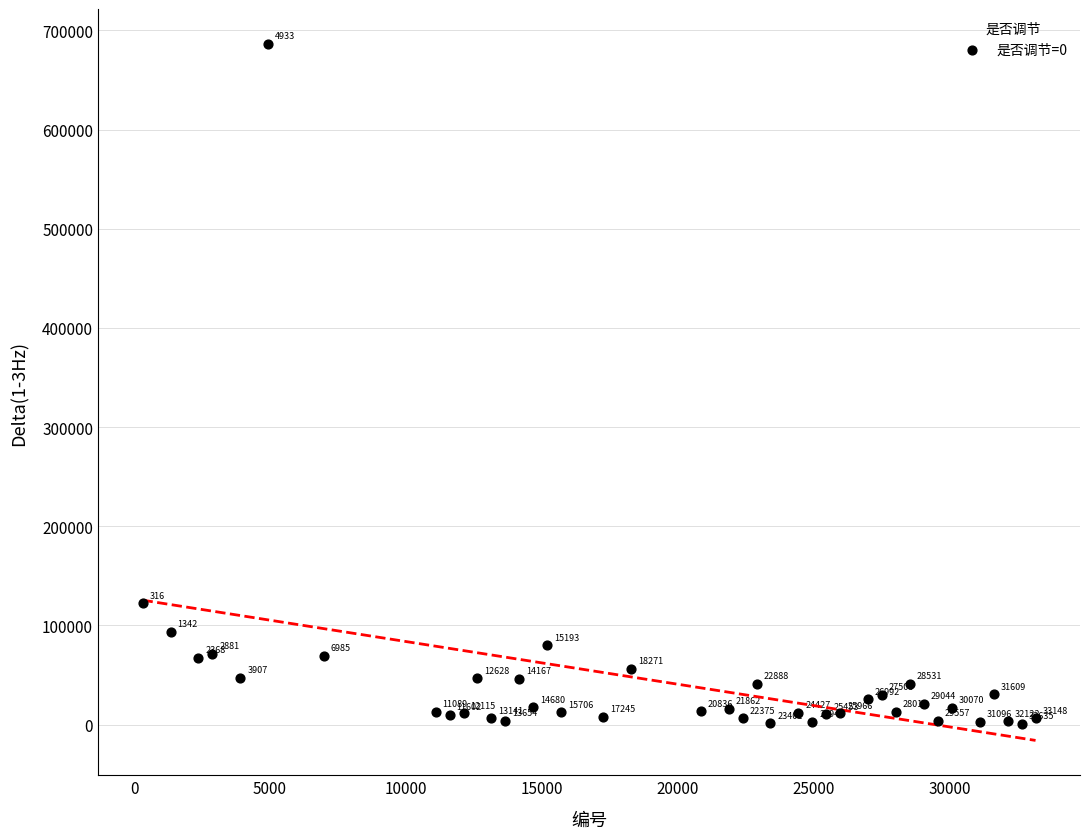

What is the range of Y values (max minus min)?

685661